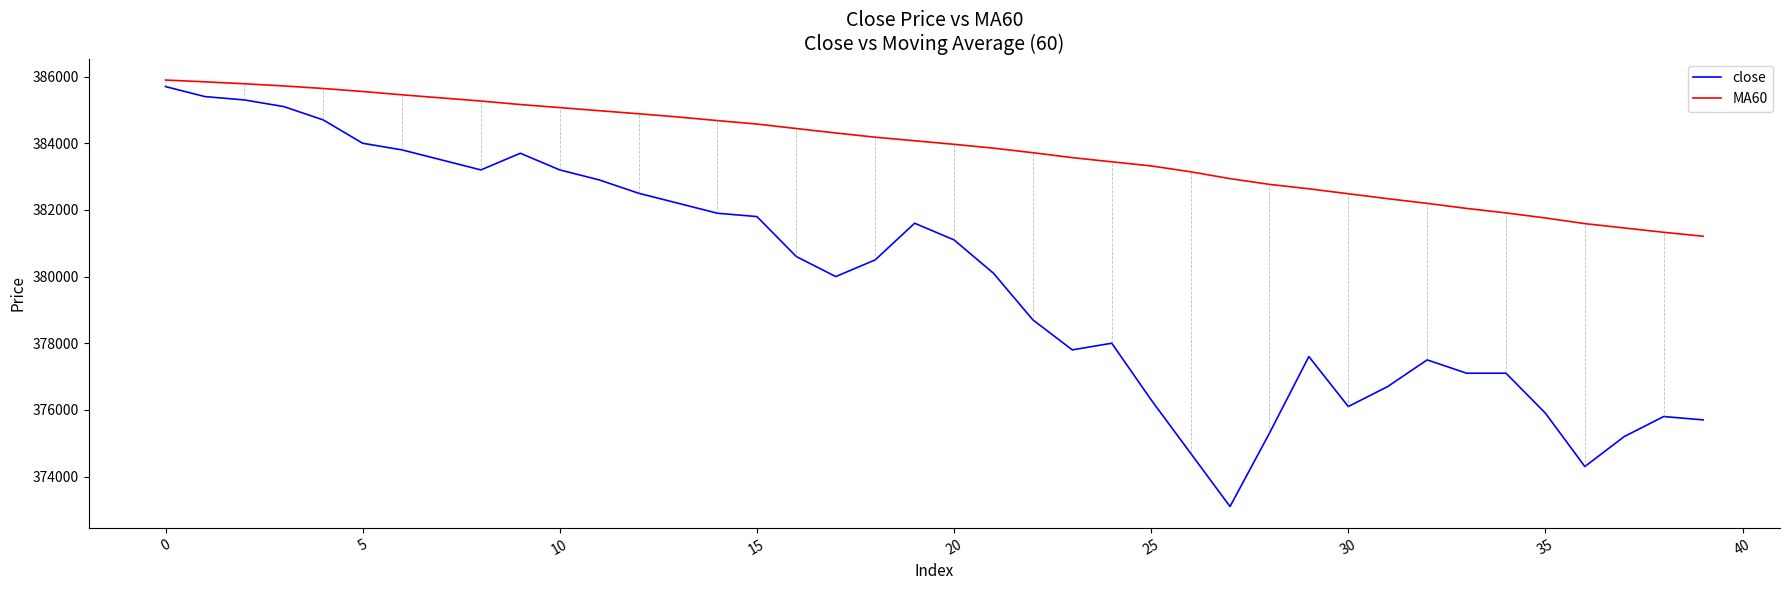

What is the difference between the maximum and minimum values in the close series?

12600.0